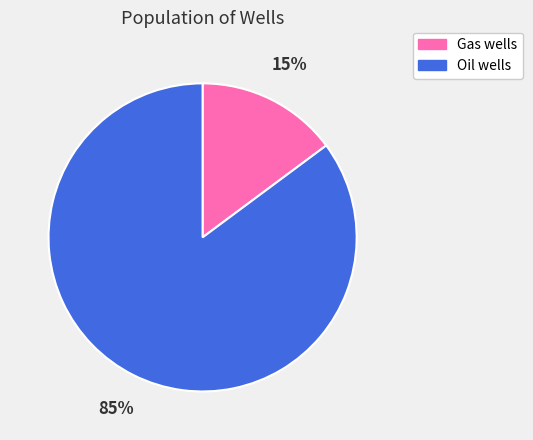

What is the largest slice in the pie chart?

Oil wells